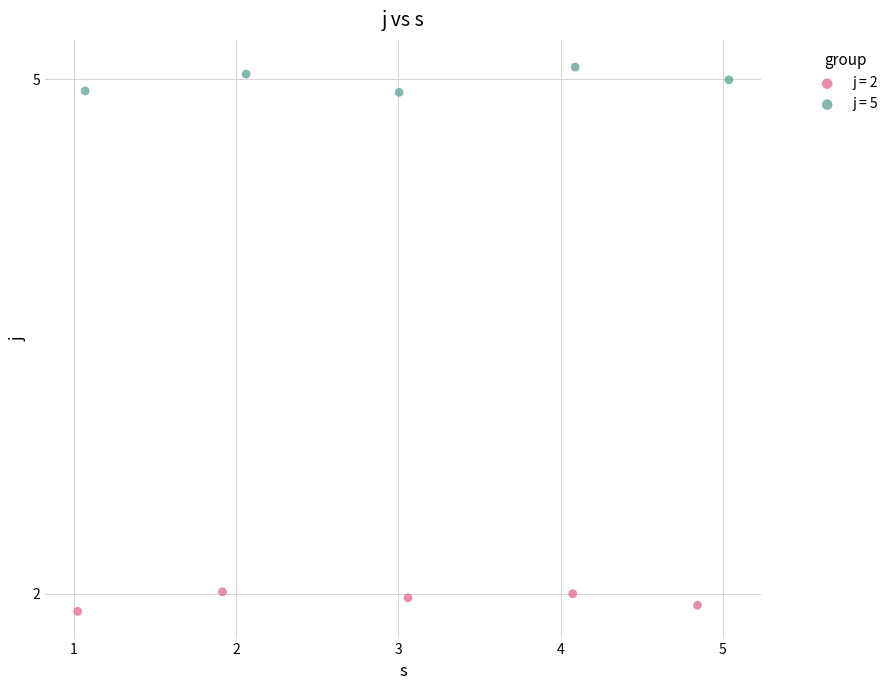

Which series reaches the maximum Y coordinate?

j = 5